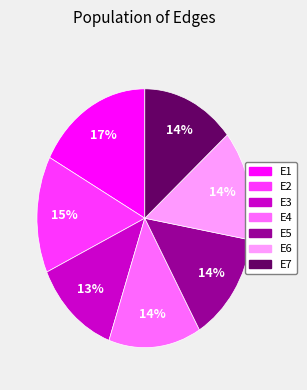

What is the largest slice in the pie chart?

E1